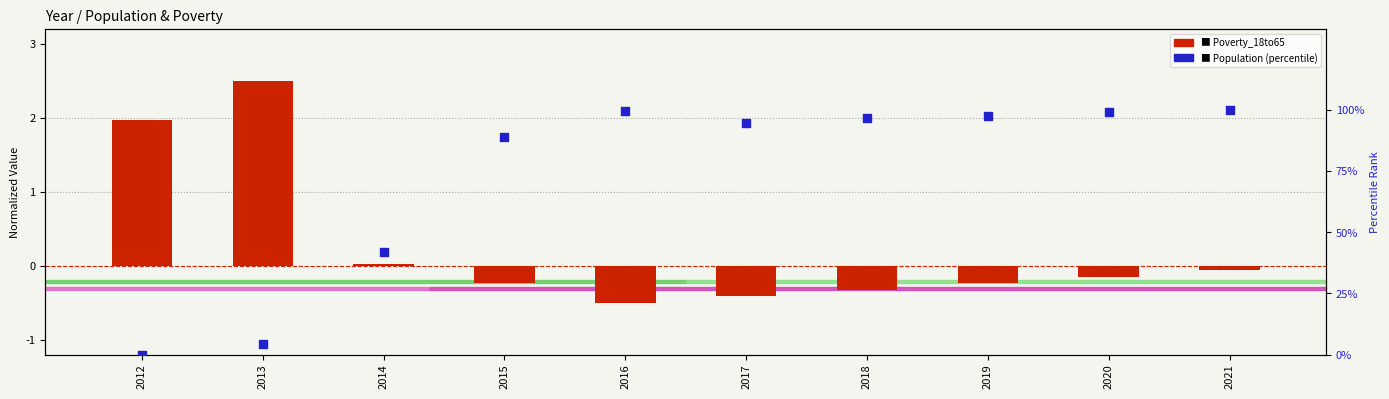

Which series reaches the maximum Y coordinate?

Population